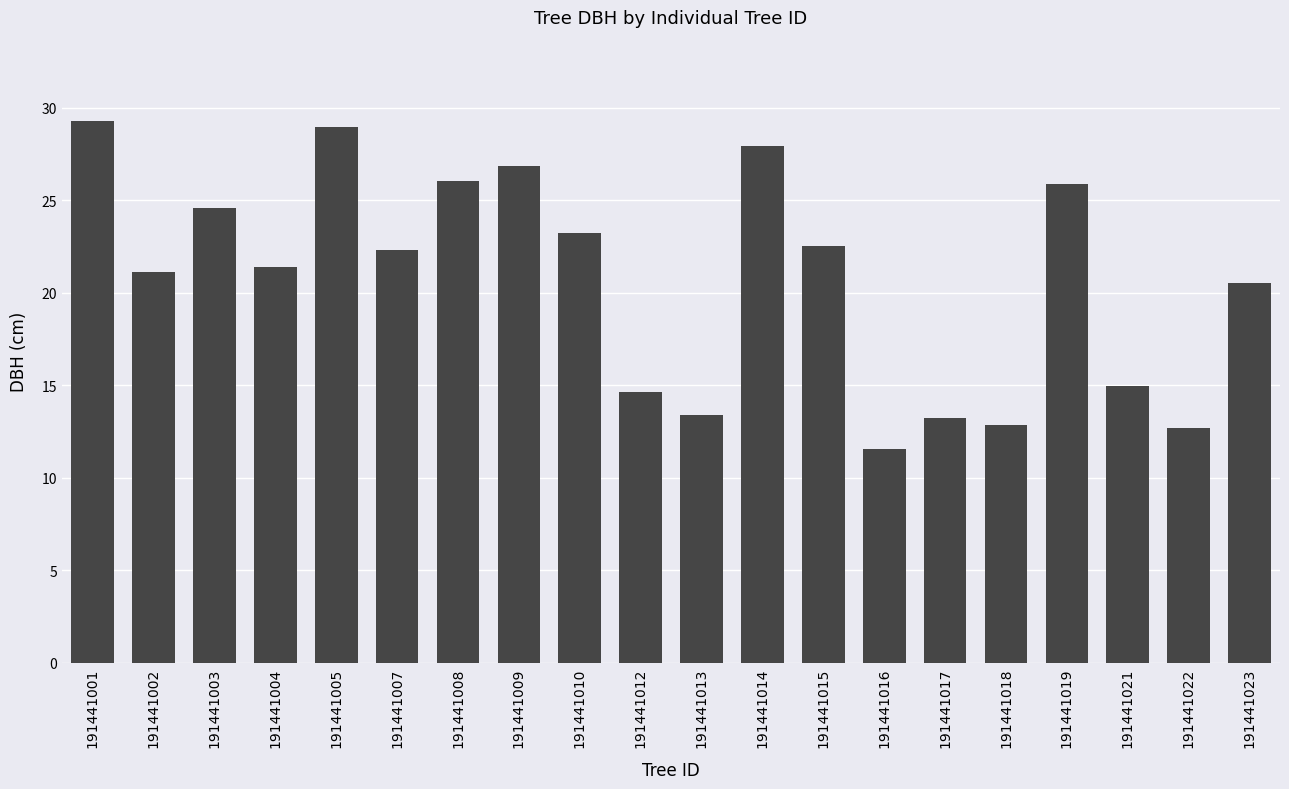

The chart shows a value of 4.2 at 191441018. True or false?

False